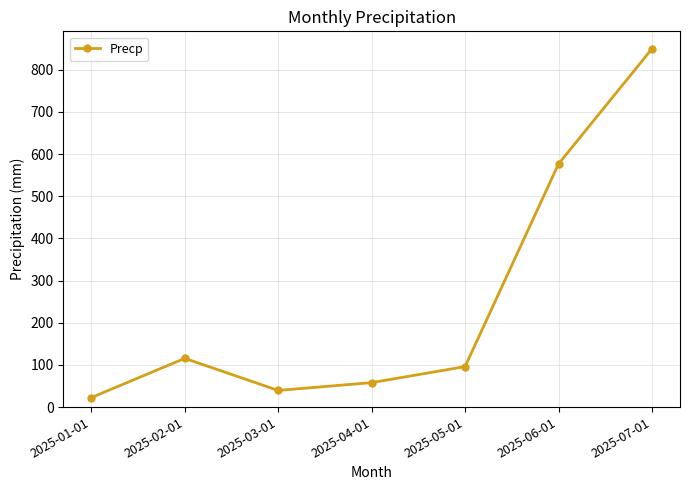

At which label is the value closest to 436?

2025-06-01